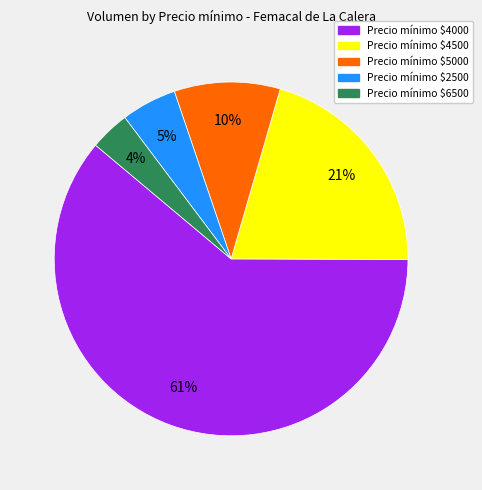

The Precio mínimo $2500 slice represents 5% of the pie. True or false?

True